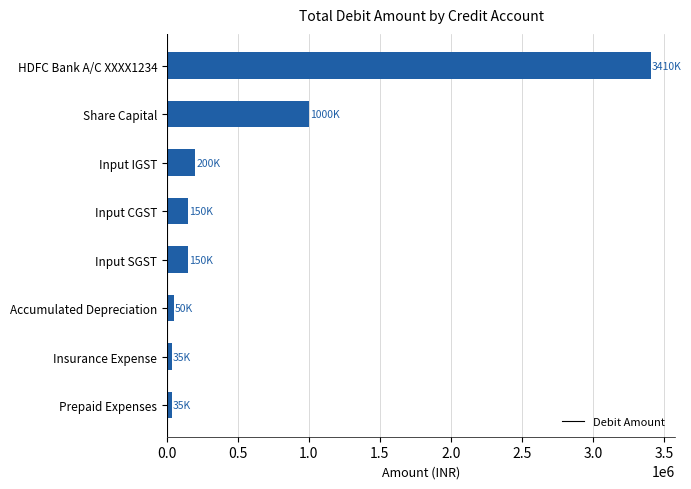

What is the label of the 1st bar from the top?

HDFC Bank A/C XXXX1234